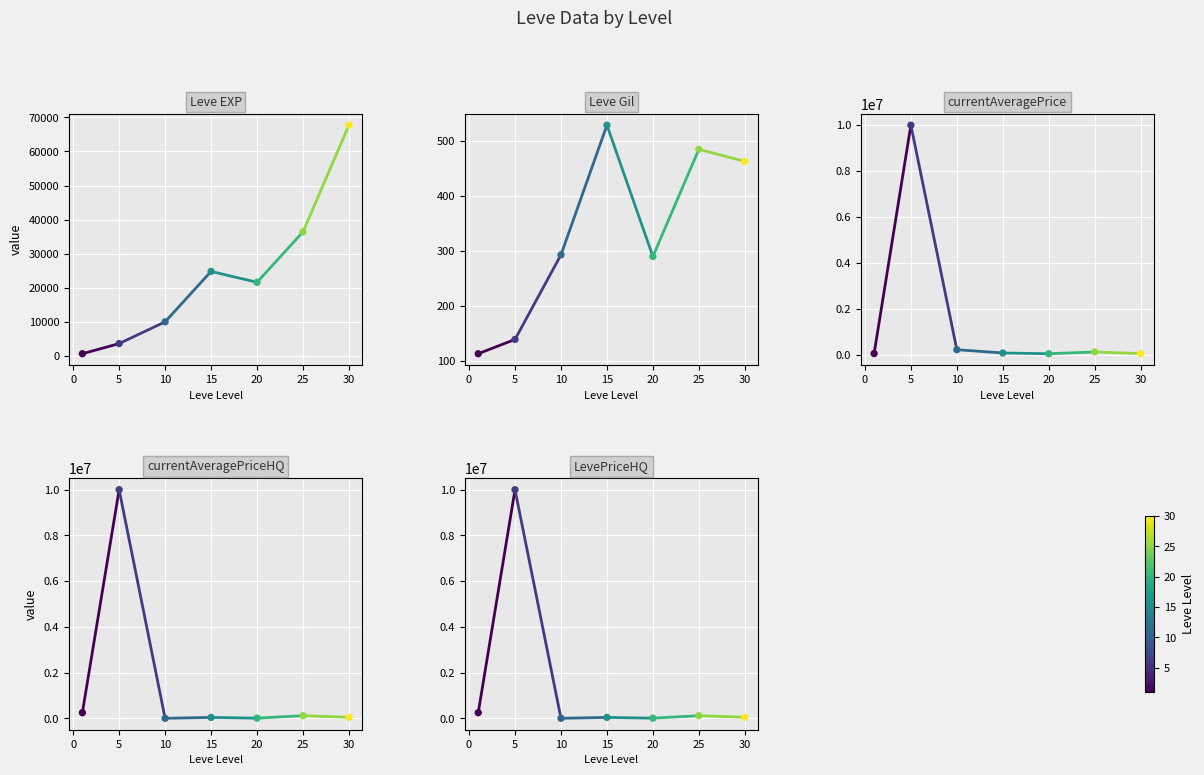

What is the total value across all series at 30?

217076.2